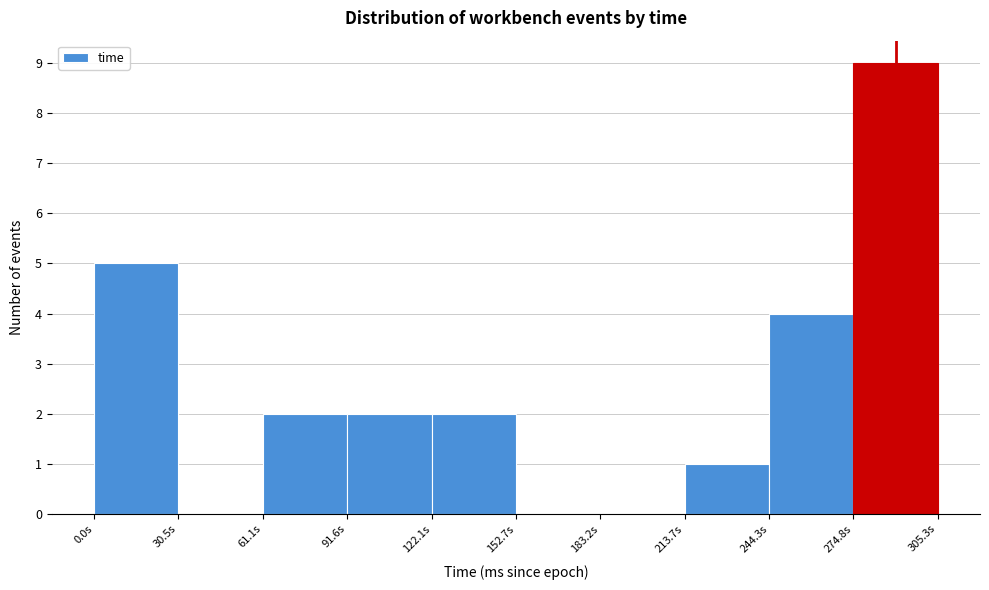

How tall is the bar that spans 215 to 245 on the x-axis? Neither the bar edges nor the heights are printed on the chart, so give them approximately, as read against the axes.

1